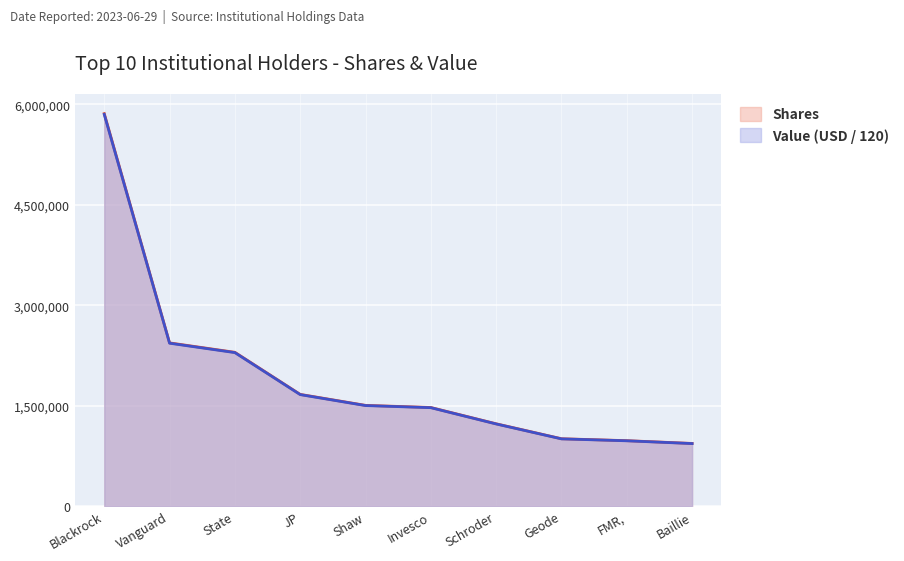

What is the smallest value displayed?

933340.6